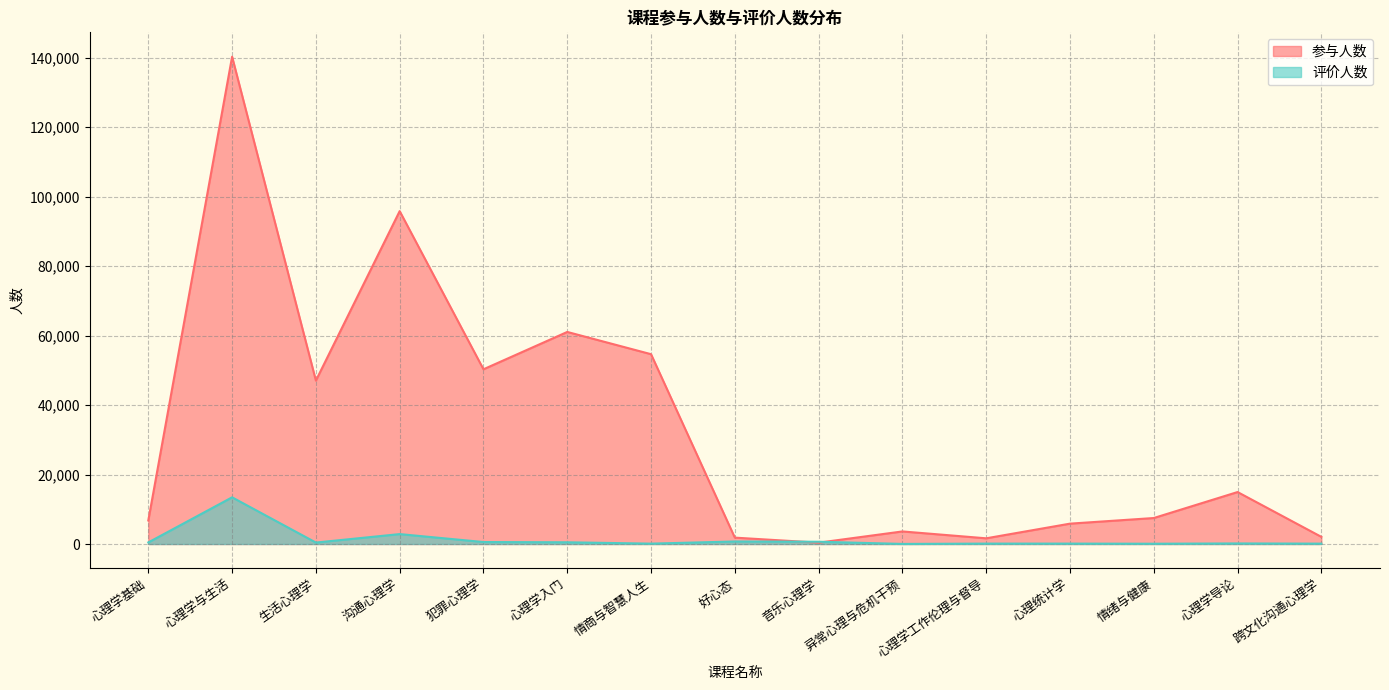

At which label does 评价人数 reach its minimum?

异常心理与危机干预